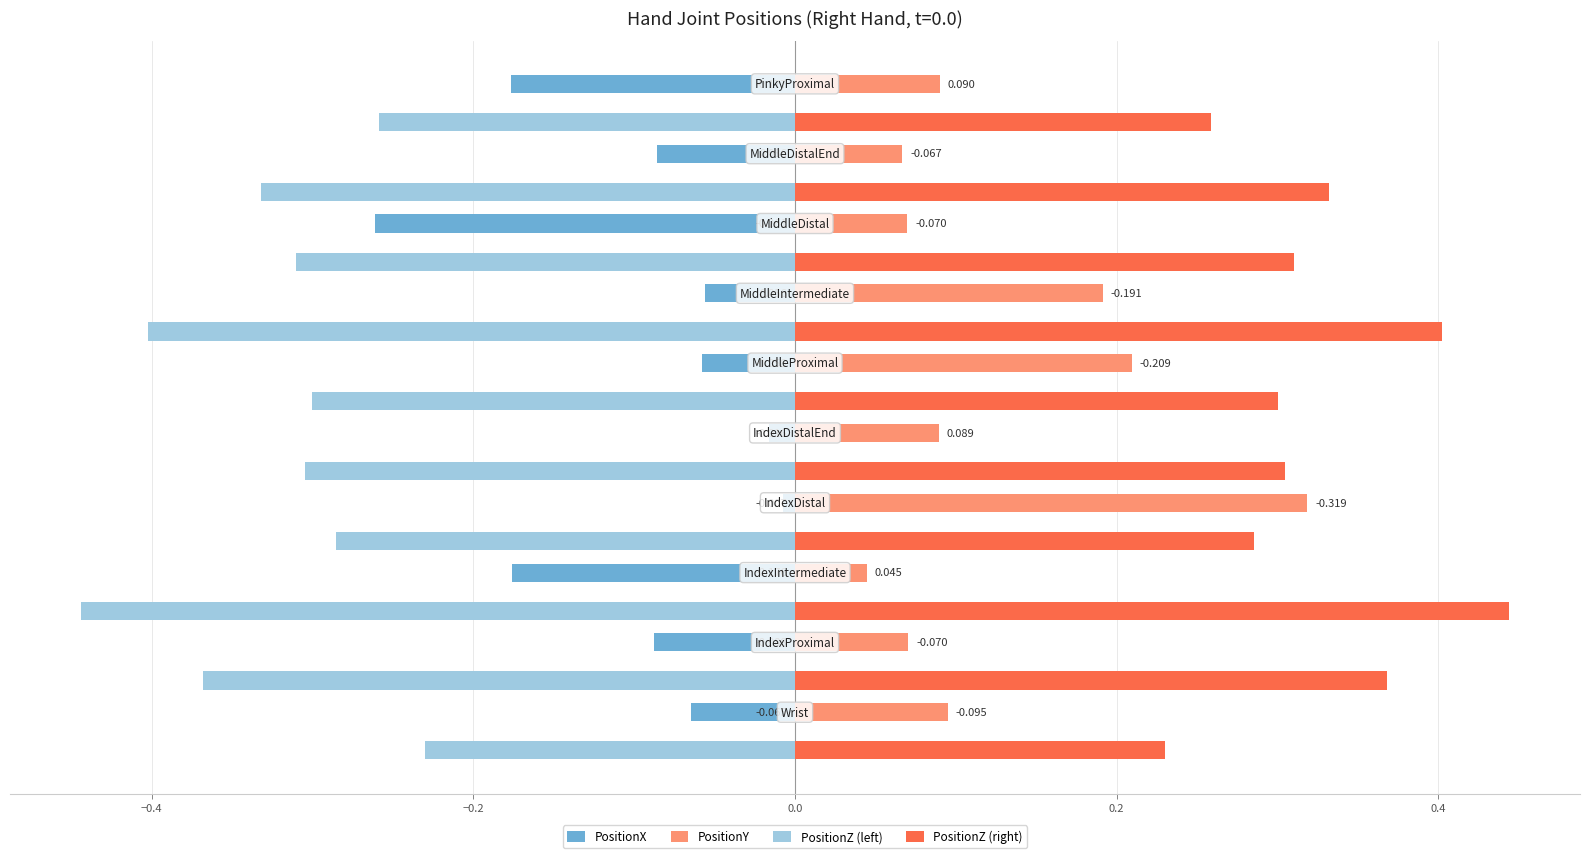

Which series has the largest total across all categories?

PositionZ (right)